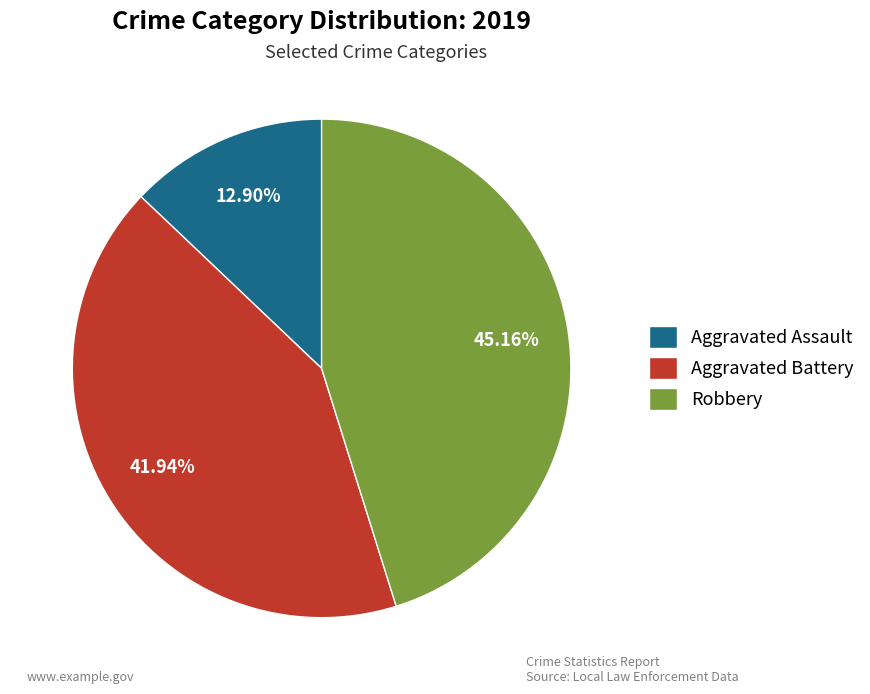

Does any single category account for the majority?

No